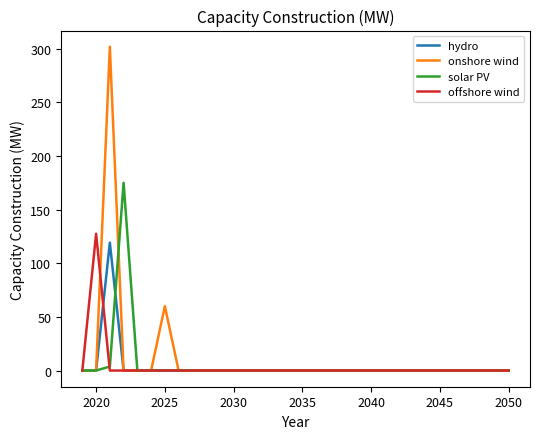

Which series has the widest spread of values?

onshore wind